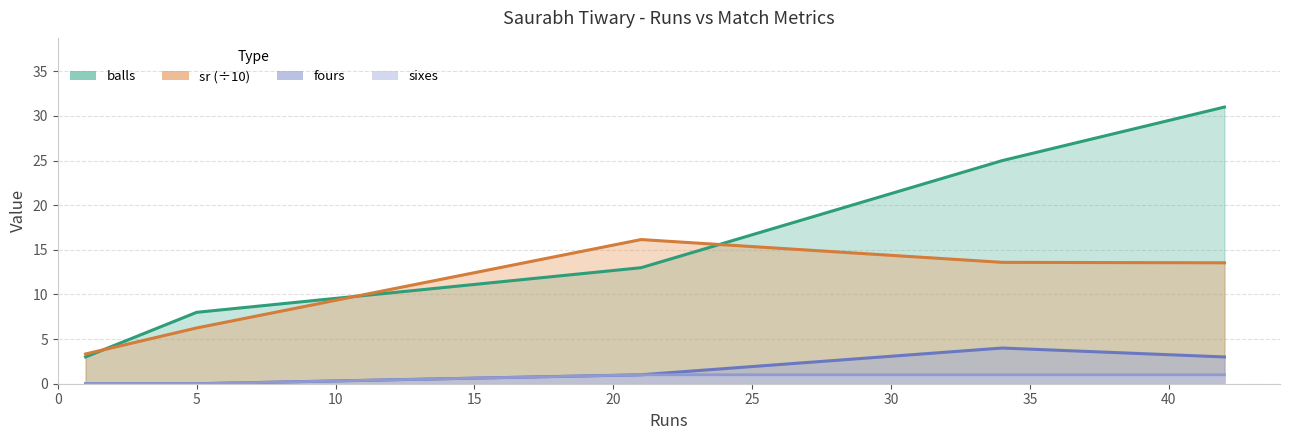

Is the value of sr at 42 greater than the value of fours at 42?

Yes